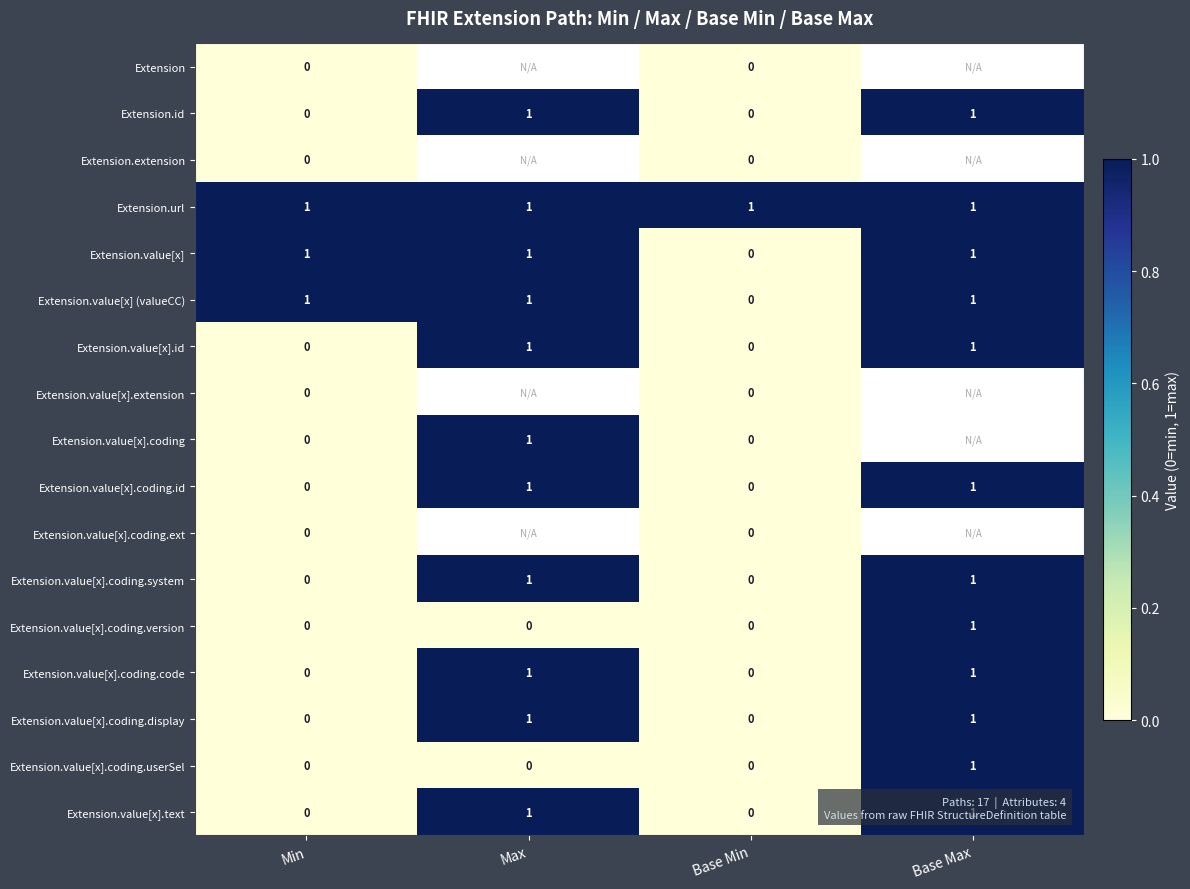

The Extension.value[x].coding.code series shows 0 at Base Max. True or false?

False